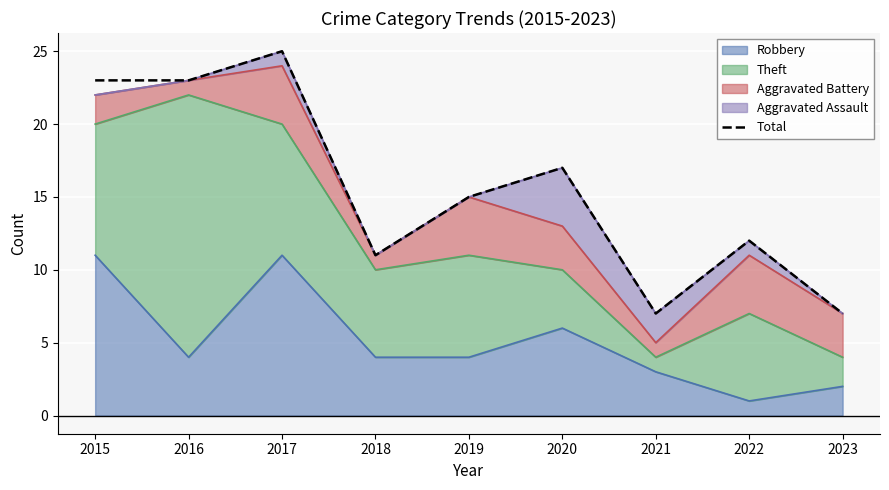

List the labels in order of value, largest first.

2017, 2015, 2016, 2020, 2019, 2022, 2018, 2021, 2023